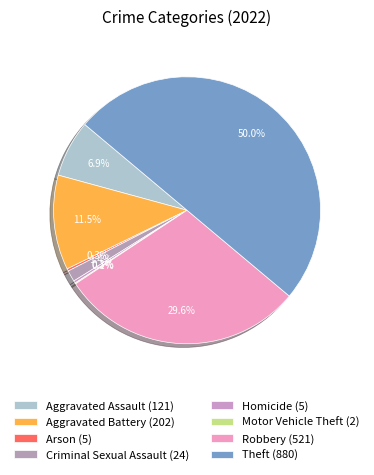

What portion of the pie excludes Criminal Sexual Assault?

98.6%